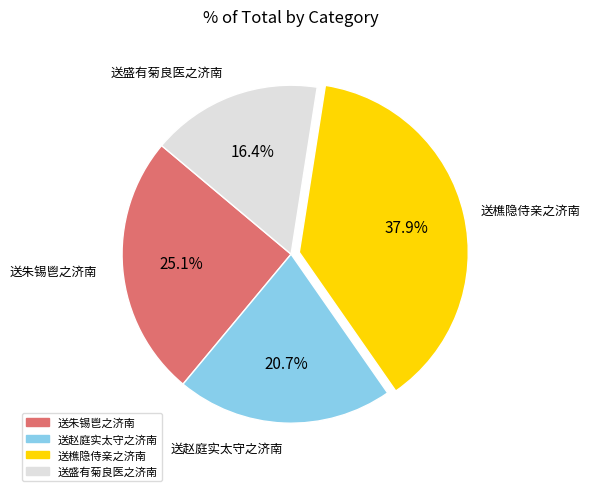

How much of the chart is everything except 送樵隐侍亲之济南?

62.1%